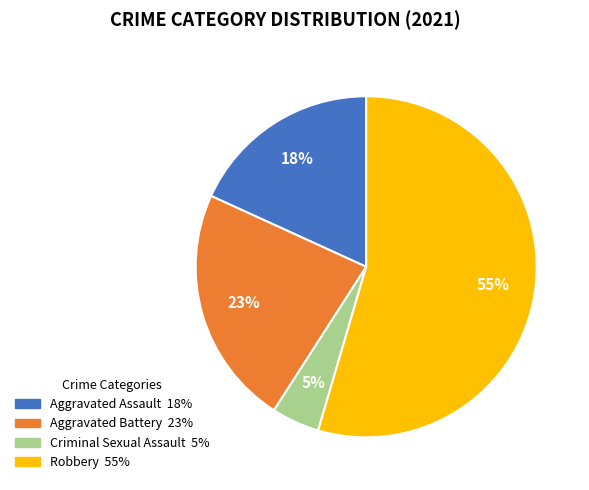

To the nearest percent, what percentage of the pie is Aggravated Battery?

23%